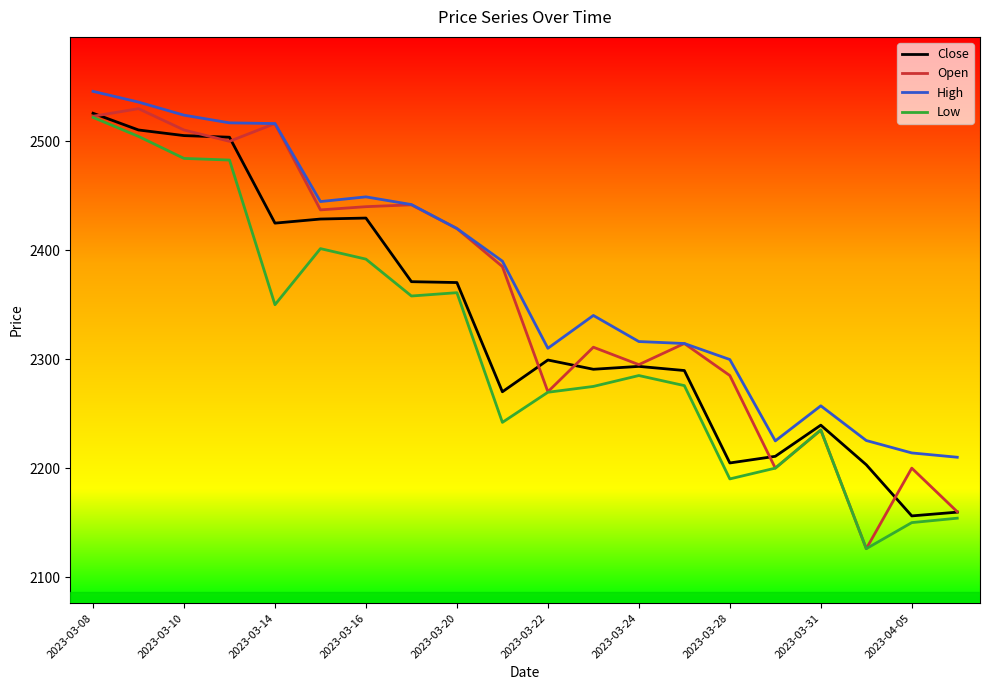

True or false: High and Close cross at least once.

False